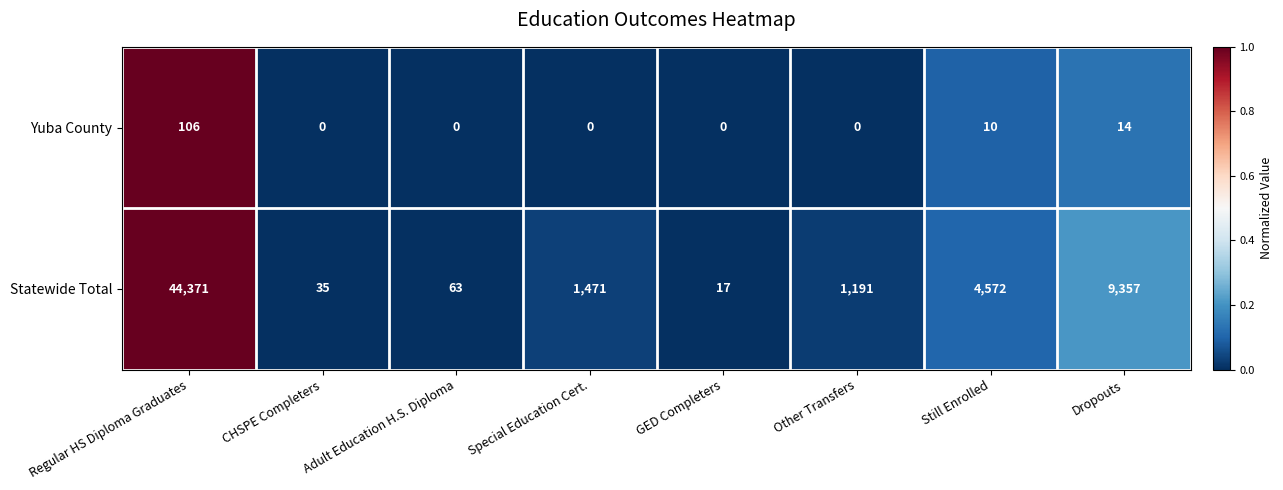

At which label is Yuba County closest to 53?

Dropouts